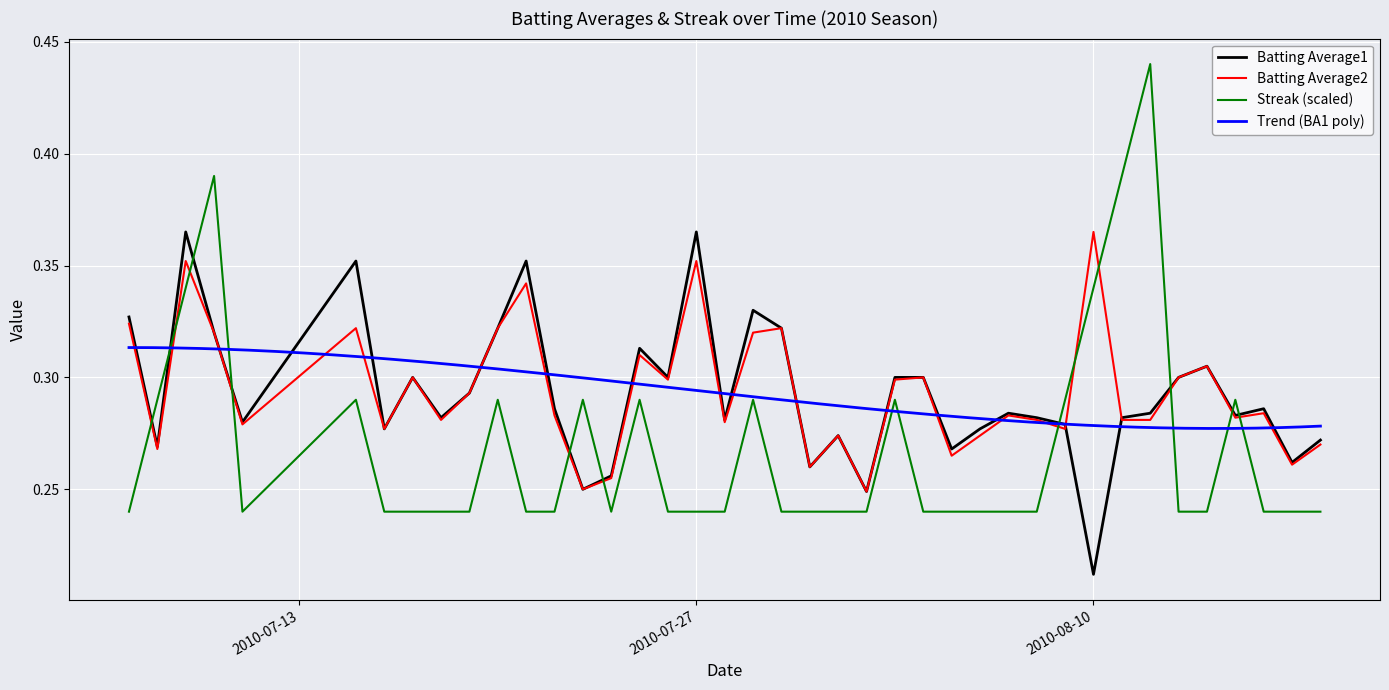

What is the maximum value shown in the chart?

0.4